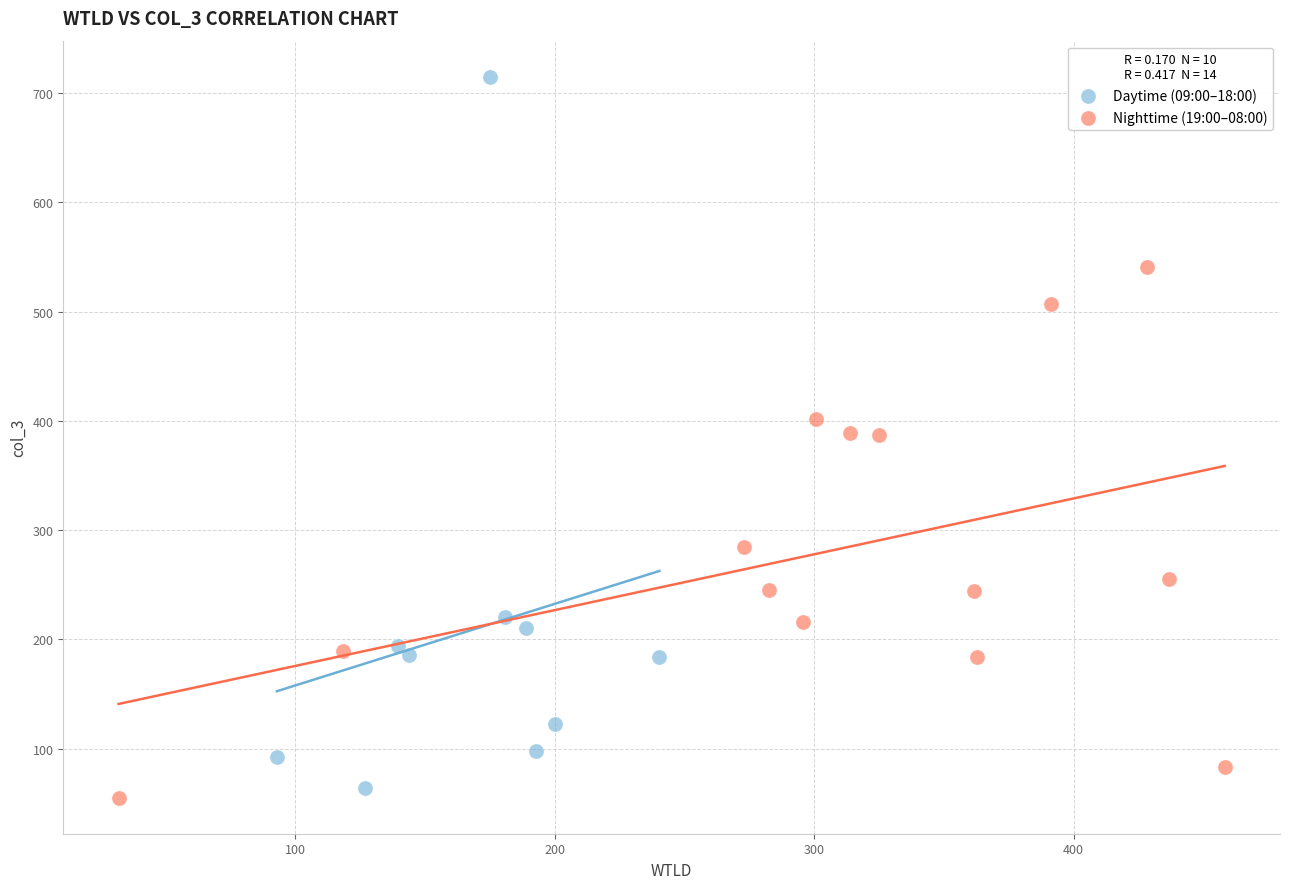

Which series has the largest Y range (max minus min)?

Daytime (09:00–18:00)